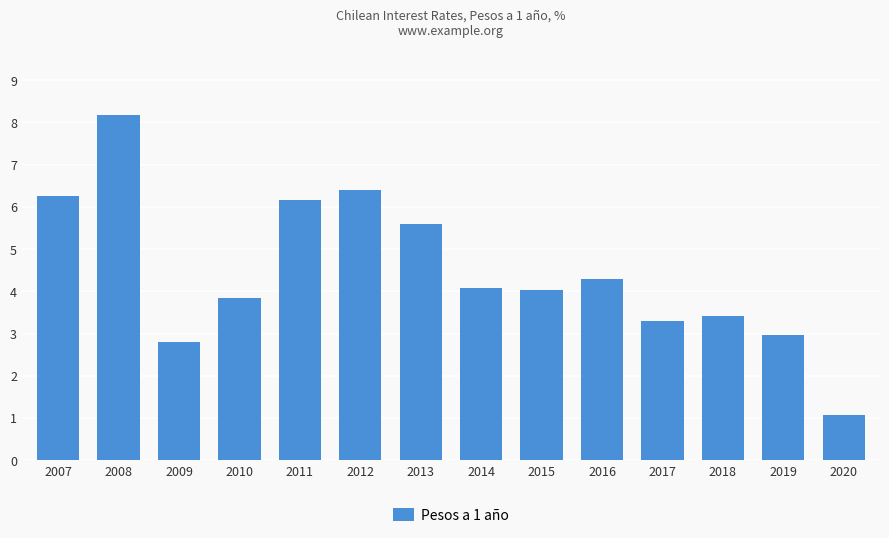

What is the sum of the values at 2014 and 2019?

7.1